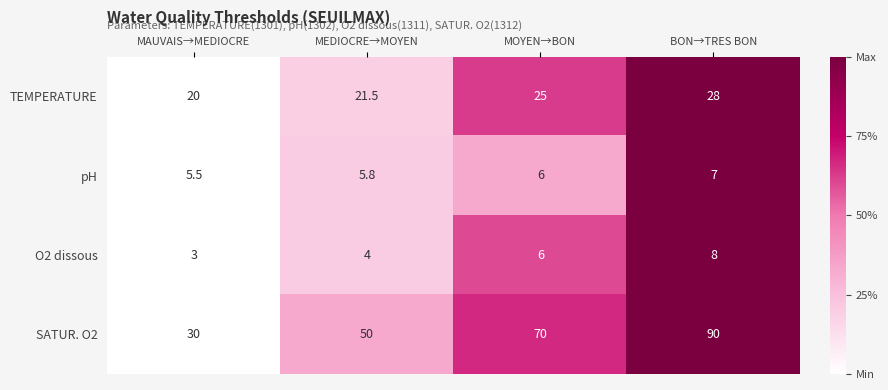

Which series has the largest total across all categories?

SATUR. O2